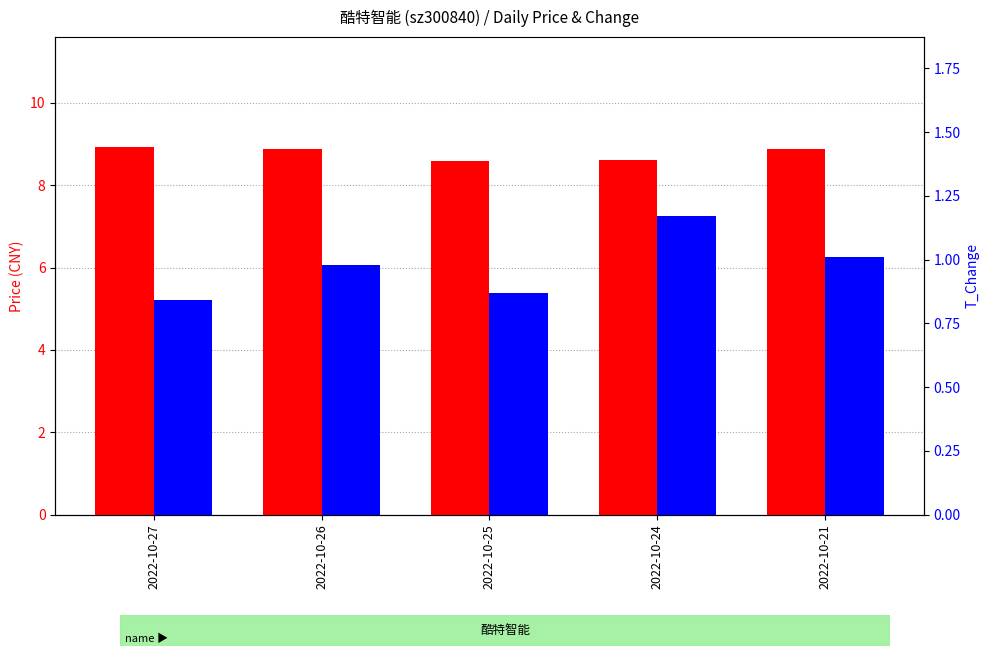

What value does the t_change series have at 2022-10-21?

1.0